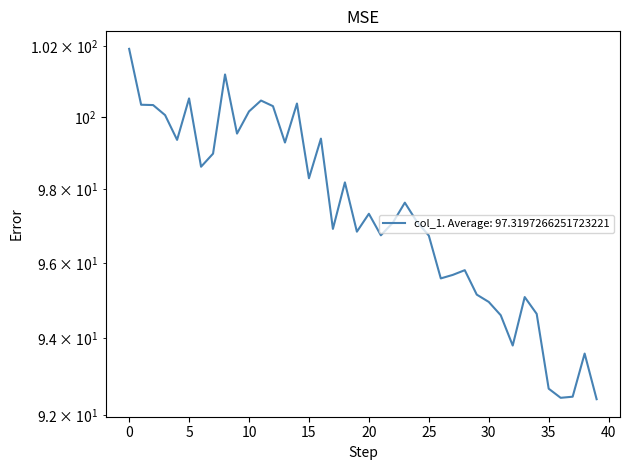

What is the label of the 2nd point from the right?

38